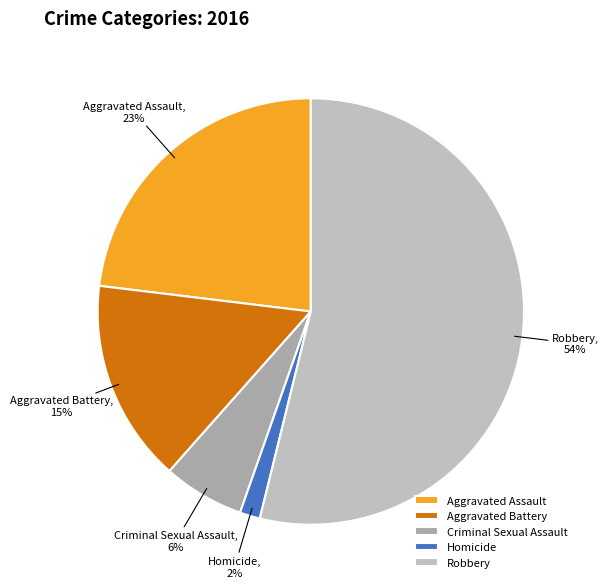

To the nearest percent, what is the average slice percentage?

20%